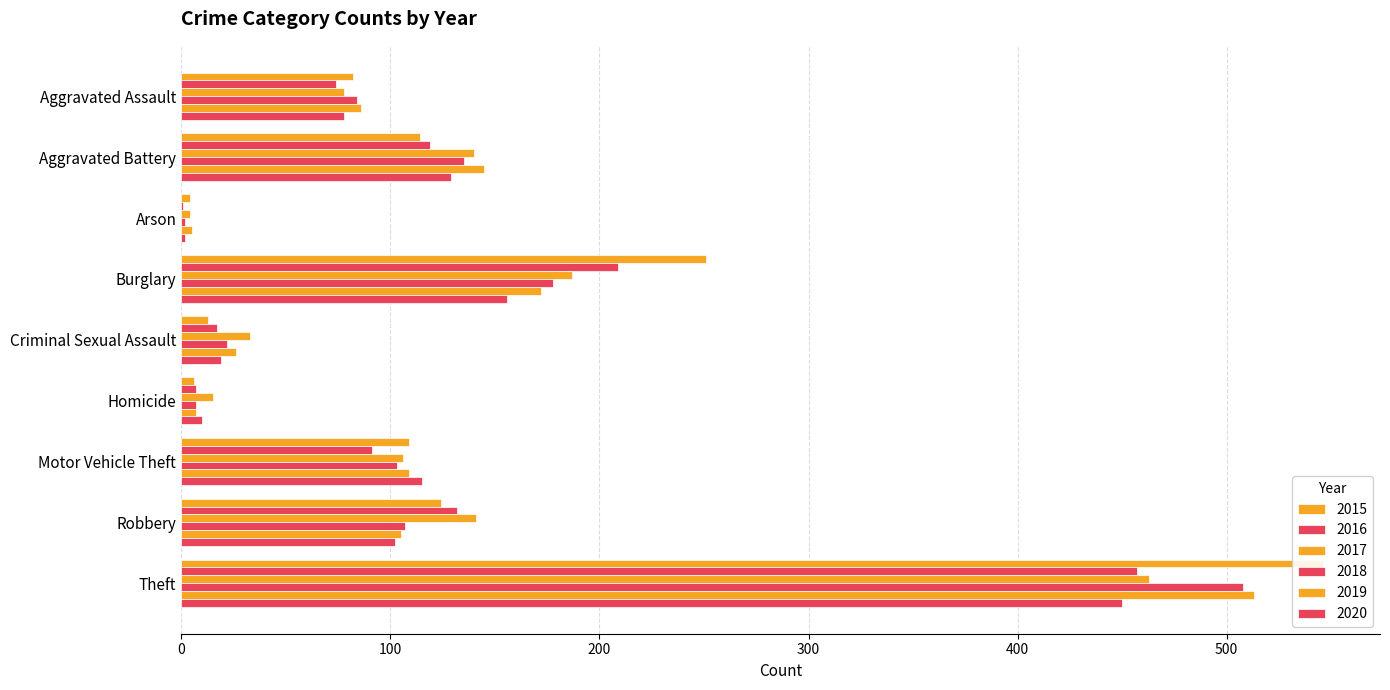

What is the label of the 5th bar from the left?

Criminal Sexual Assault